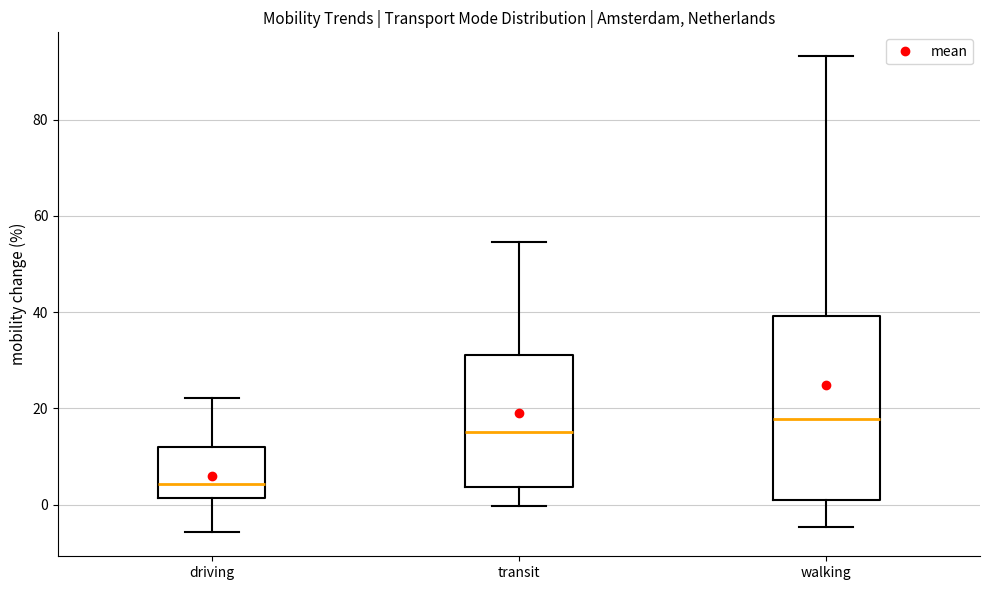

Reading left to right, transcribe this box plot: for each box, give where its median line is, the range the box spans, and where its two whiskers end, as read against the y-axis. The values are not printed on the chart, so give them approximately, as read against the axis.

driving: median 4, box 2 to 12, whiskers -6 to 22
transit: median 16, box 4 to 32, whiskers 0 to 54
walking: median 18, box 0 to 40, whiskers -4 to 94